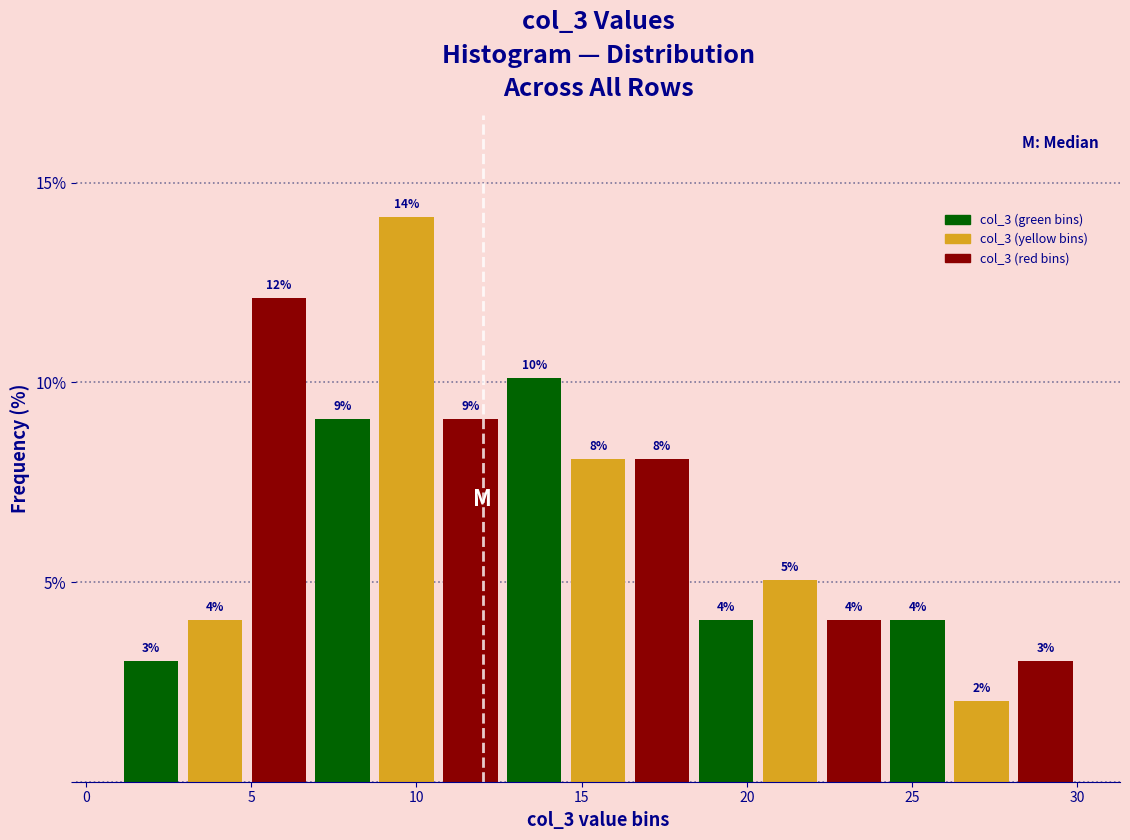

Around what value on the x-axis is the tallest bar? Give the approximate position of its centre, as read against the axis.

9.5